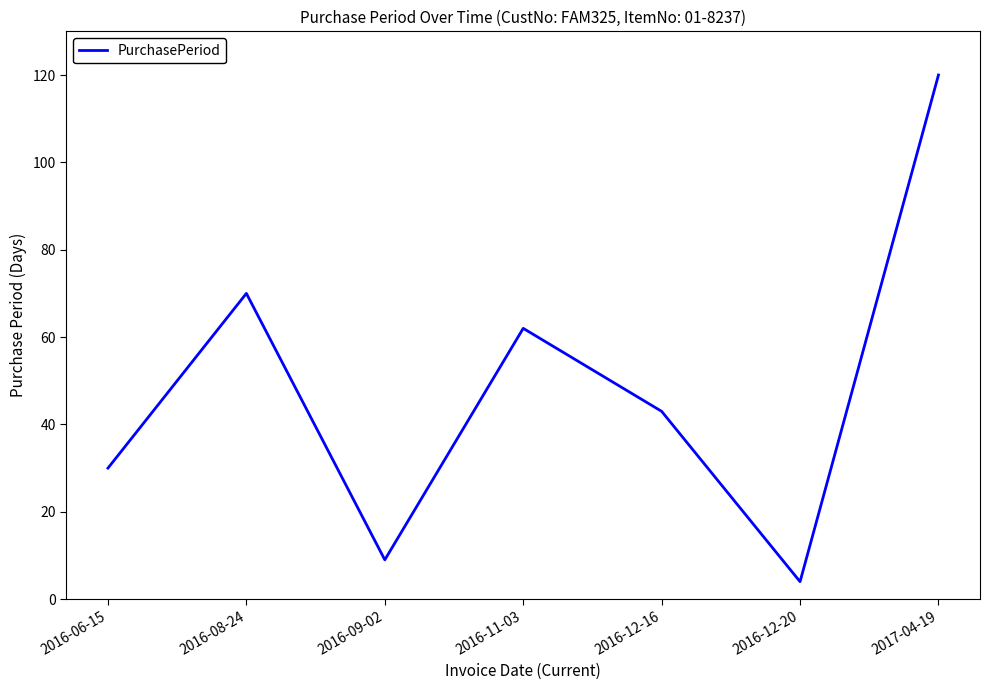

Rank the categories by value from lowest to highest.

2016-12-20, 2016-09-02, 2016-06-15, 2016-12-16, 2016-11-03, 2016-08-24, 2017-04-19